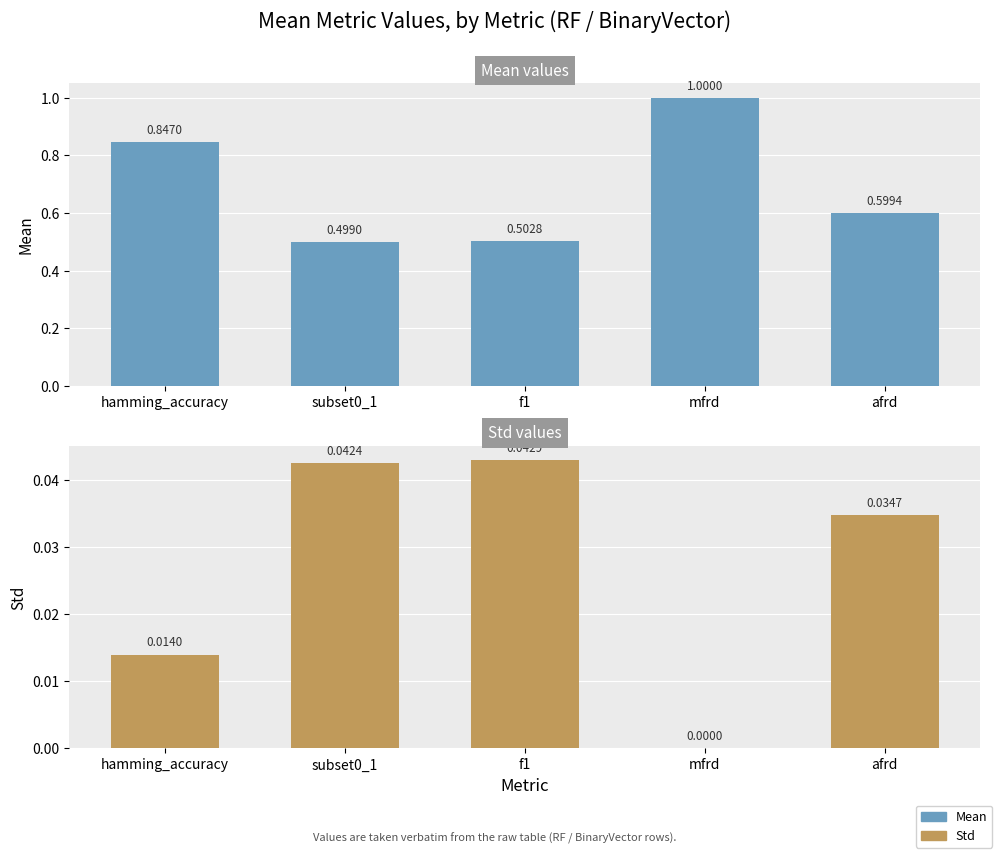

What is the sum of all Std values?

0.1